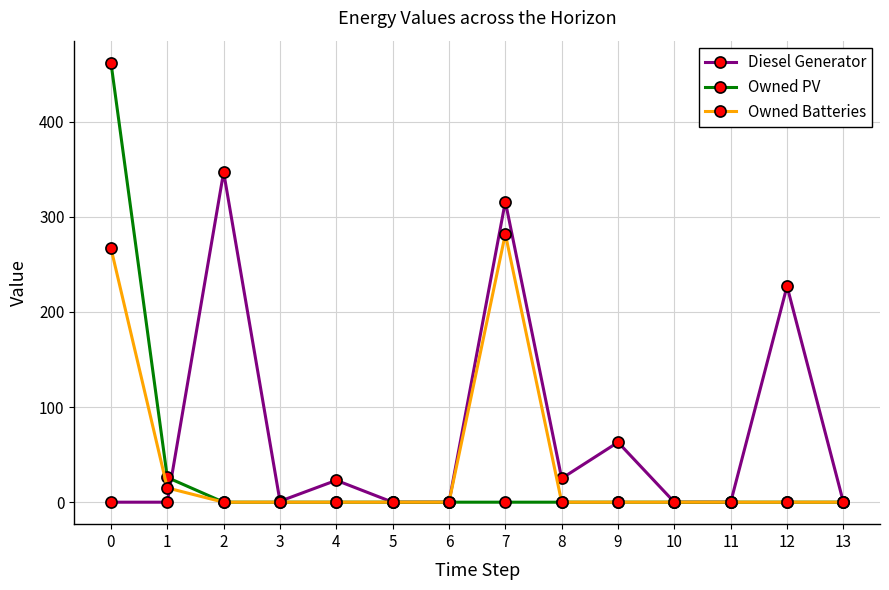

How many lines are shown in the chart?

3